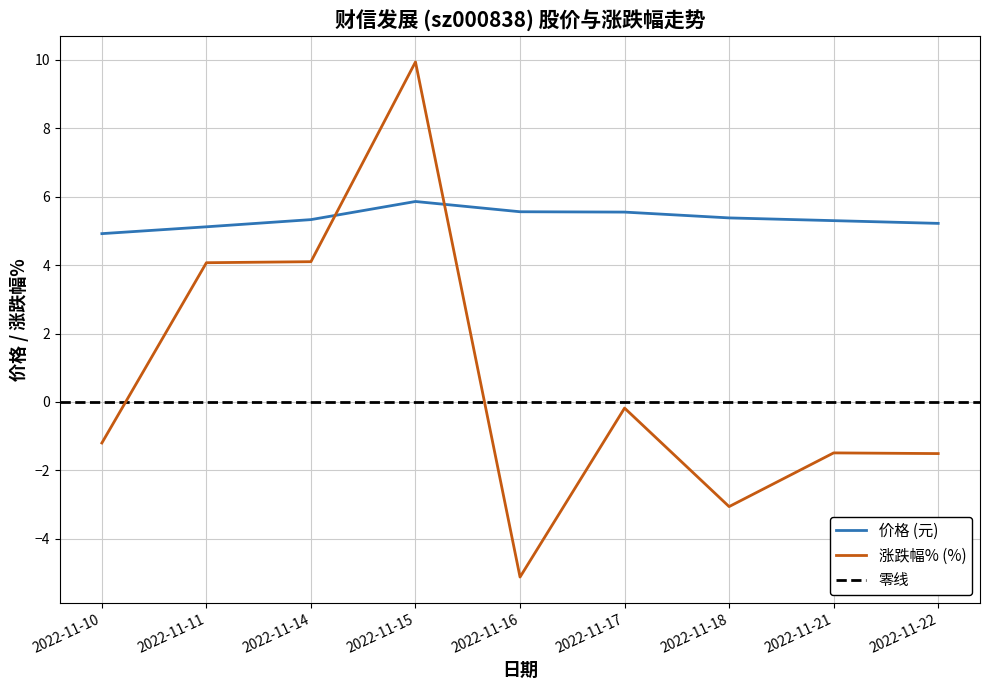

How many lines are shown in the chart?

2